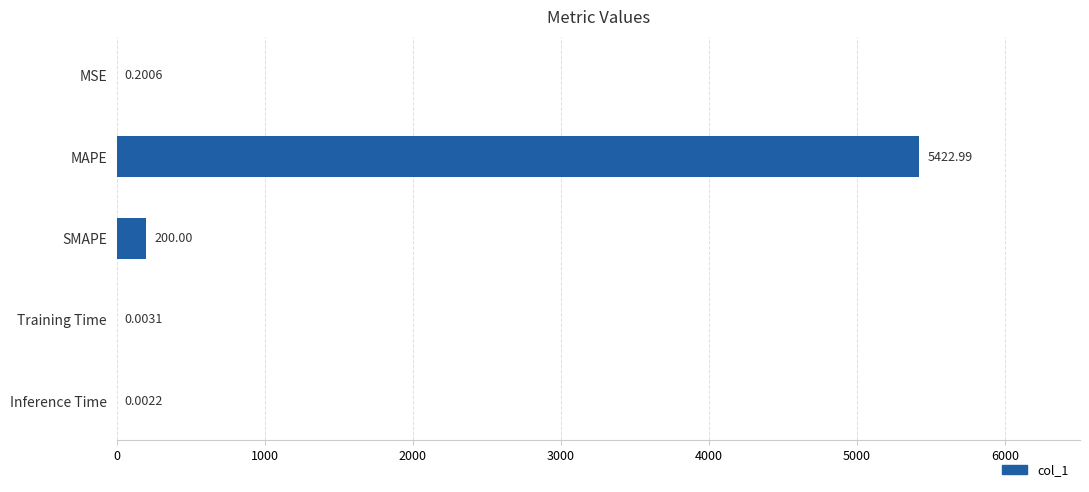

What is the sum of the values at SMAPE and MAPE?

5623.0